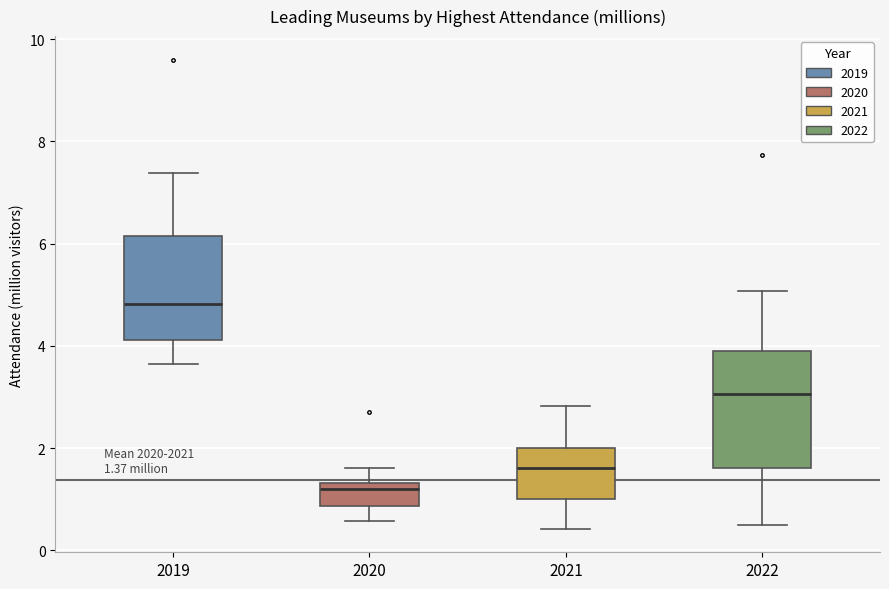

Comparing the boxes themselves (not the whiskers), which one is the tallest?

2022